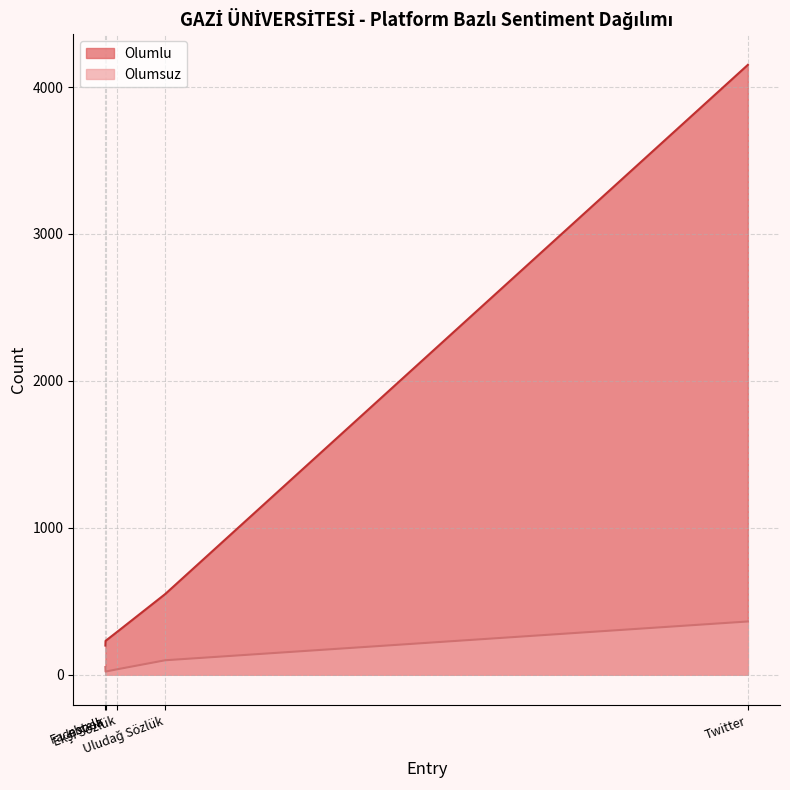

How many values in the Olumlu series are below 293?

2